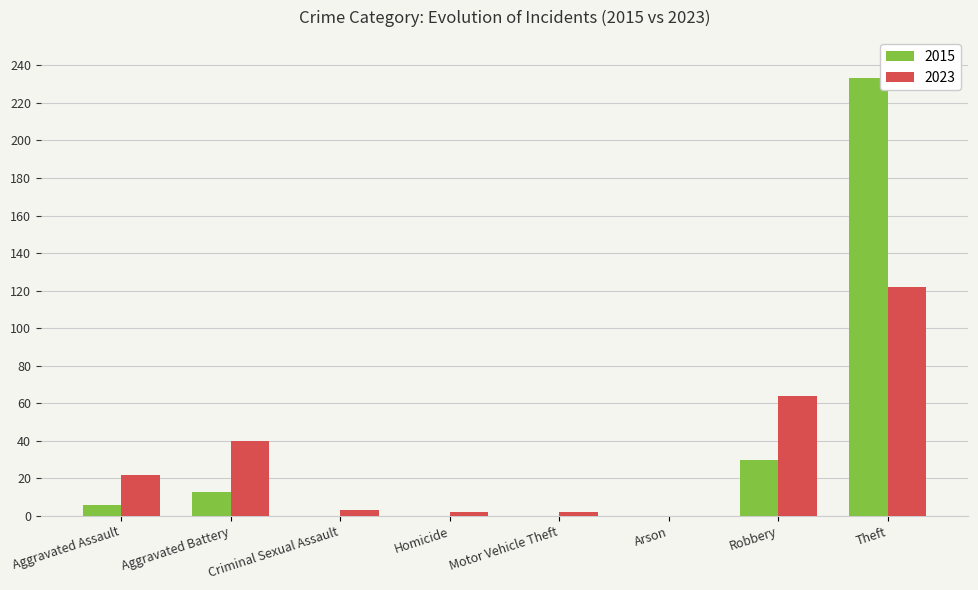

Which category has the highest value across all series?

Theft